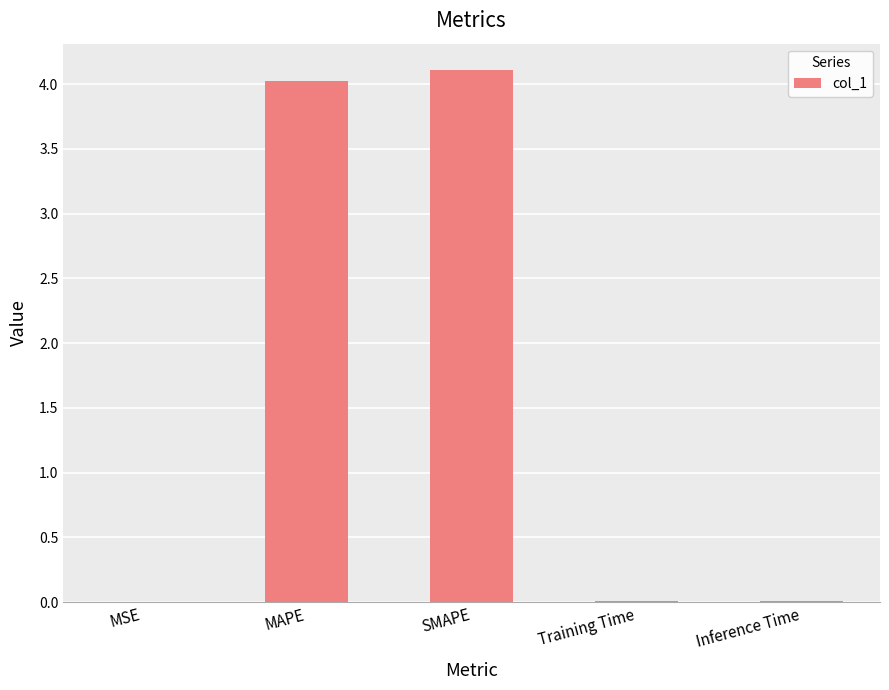

What is the greatest value displayed?

4.1